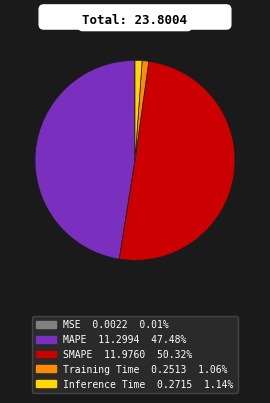

Which category has the biggest portion of the pie?

SMAPE